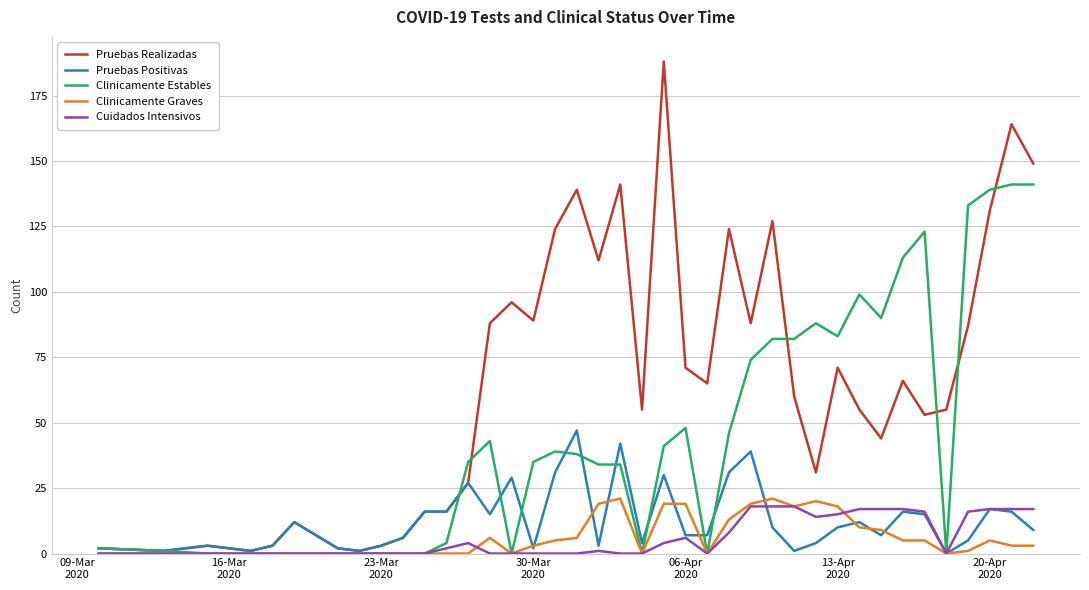

How many series are shown in this chart?

5